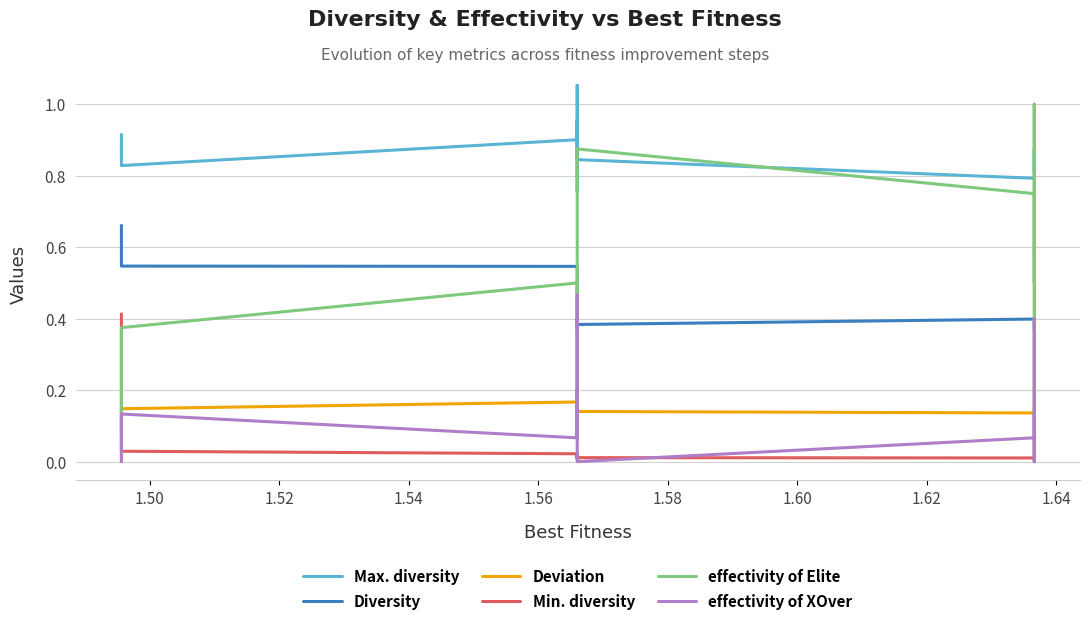

Which series has the largest total across all categories?

Max. diversity